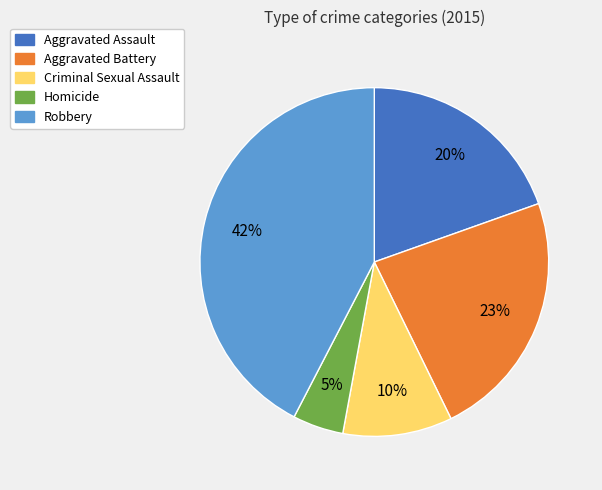

To the nearest percent, what percentage of the pie is Criminal Sexual Assault?

10%